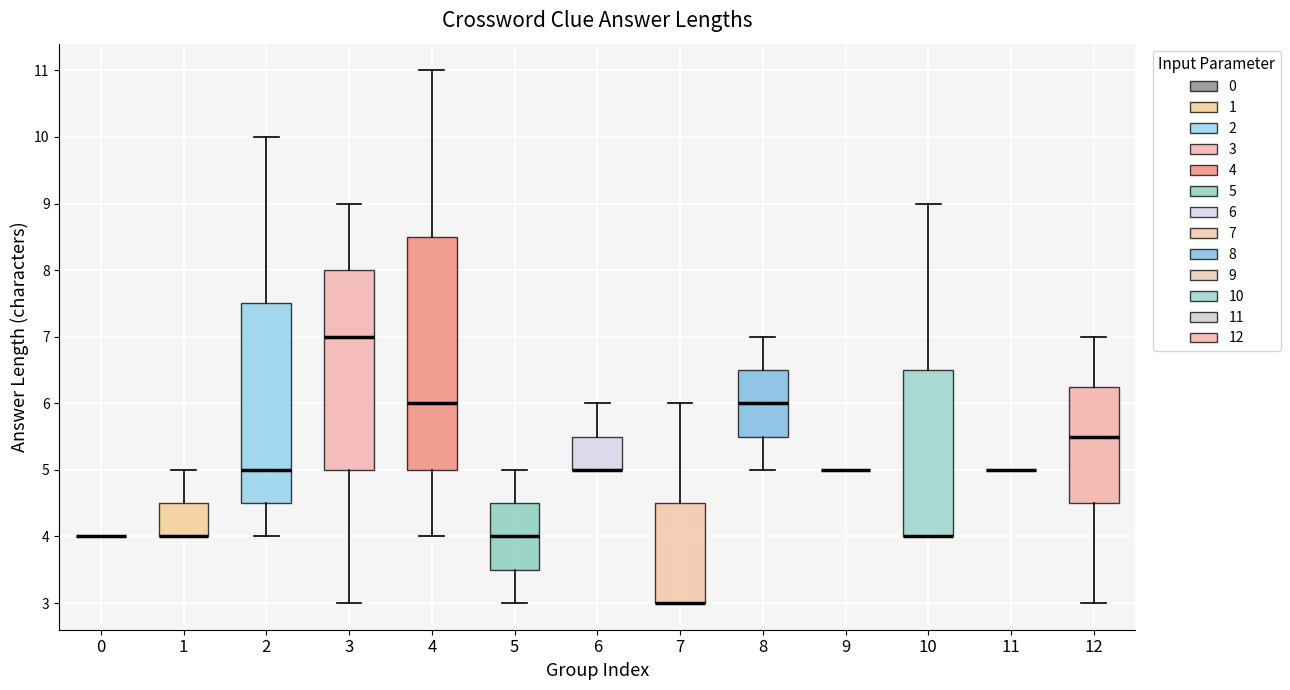

Where does the lower whisker of the box at x = 3 end on the y-axis? The values are not printed on the chart, so give them approximately, as read against the axis.

3.0